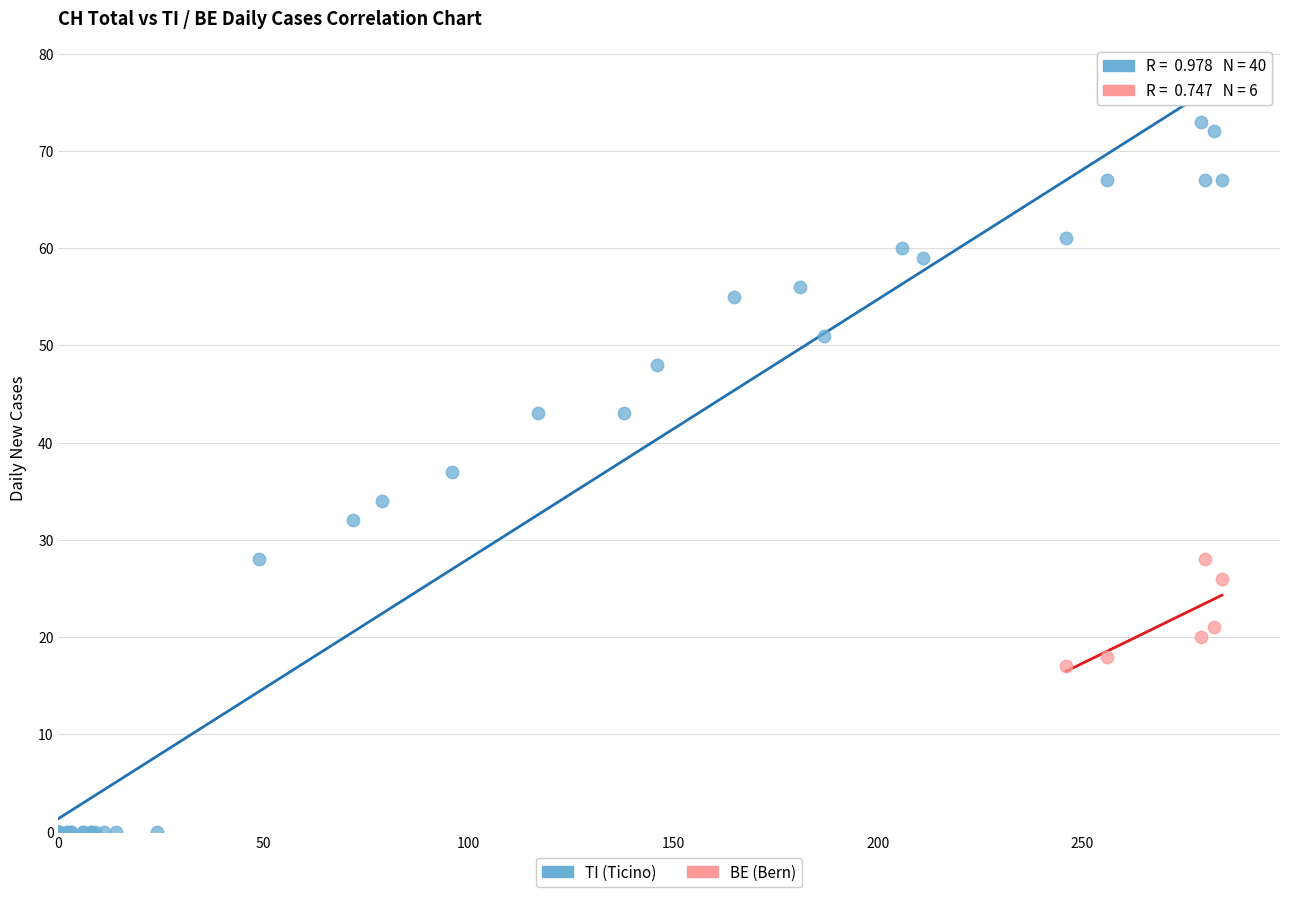

Which series reaches the minimum Y coordinate?

TI (Ticino)